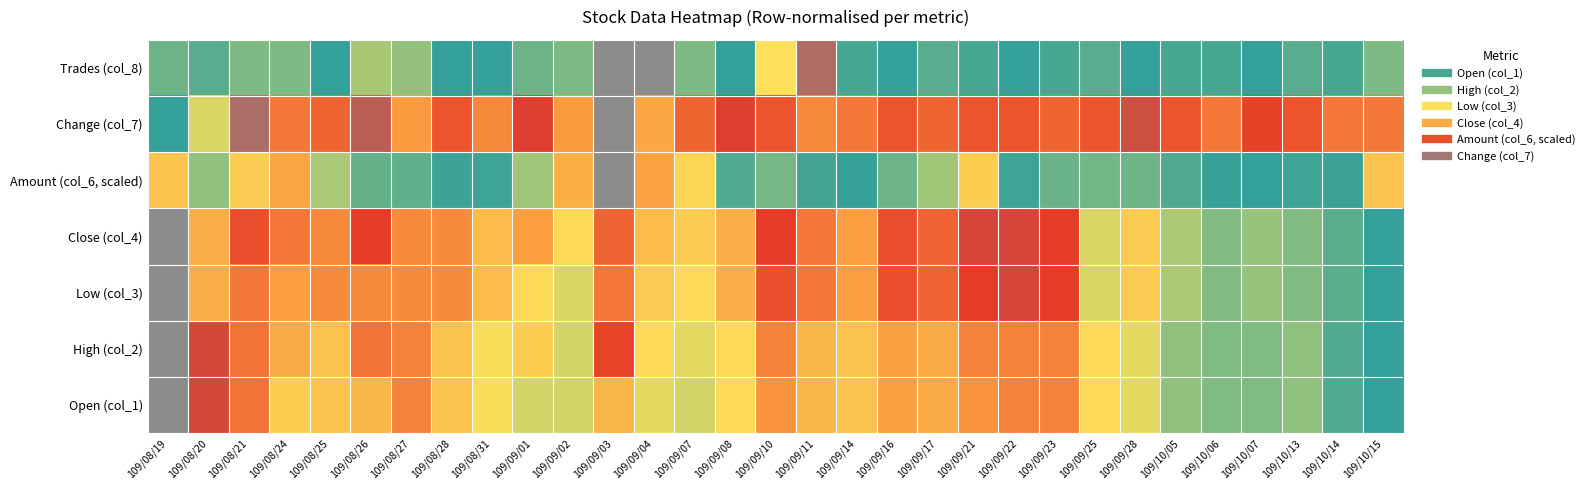

Reading left to right, what are all the values shown in this chart?

Open (col_1): 109/08/19=1.0	109/08/20=0.8	109/08/21=0.7	109/08/24=0.5	109/08/25=0.5	109/08/26=0.5	109/08/27=0.6	109/08/28=0.5	109/08/31=0.4	109/09/01=0.3	109/09/02=0.3	109/09/03=0.5	109/09/04=0.4	109/09/07=0.3	109/09/08=0.4	109/09/10=0.6	109/09/11=0.5	109/09/14=0.5	109/09/16=0.6	109/09/17=0.5	109/09/21=0.6	109/09/22=0.6	109/09/23=0.6	109/09/25=0.4	109/09/28=0.4	109/10/05=0.2	109/10/06=0.2	109/10/07=0.2	109/10/13=0.2	109/10/14=0.1	109/10/15=0.0
High (col_2): 109/08/19=1.0	109/08/20=0.8	109/08/21=0.7	109/08/24=0.5	109/08/25=0.5	109/08/26=0.7	109/08/27=0.6	109/08/28=0.5	109/08/31=0.4	109/09/01=0.5	109/09/02=0.3	109/09/03=0.8	109/09/04=0.4	109/09/07=0.4	109/09/08=0.4	109/09/10=0.6	109/09/11=0.5	109/09/14=0.5	109/09/16=0.6	109/09/17=0.5	109/09/21=0.6	109/09/22=0.6	109/09/23=0.6	109/09/25=0.4	109/09/28=0.4	109/10/05=0.2	109/10/06=0.2	109/10/07=0.2	109/10/13=0.2	109/10/14=0.1	109/10/15=0.0
Low (col_3): 109/08/19=1.0	109/08/20=0.5	109/08/21=0.7	109/08/24=0.6	109/08/25=0.6	109/08/26=0.6	109/08/27=0.6	109/08/28=0.6	109/08/31=0.5	109/09/01=0.4	109/09/02=0.3	109/09/03=0.7	109/09/04=0.5	109/09/07=0.4	109/09/08=0.5	109/09/10=0.8	109/09/11=0.7	109/09/14=0.6	109/09/16=0.8	109/09/17=0.7	109/09/21=0.8	109/09/22=0.8	109/09/23=0.8	109/09/25=0.3	109/09/28=0.5	109/10/05=0.2	109/10/06=0.2	109/10/07=0.2	109/10/13=0.2	109/10/14=0.1	109/10/15=0.0
Close (col_4): 109/08/19=1.0	109/08/20=0.5	109/08/21=0.8	109/08/24=0.7	109/08/25=0.6	109/08/26=0.8	109/08/27=0.6	109/08/28=0.6	109/08/31=0.5	109/09/01=0.6	109/09/02=0.4	109/09/03=0.7	109/09/04=0.5	109/09/07=0.5	109/09/08=0.5	109/09/10=0.8	109/09/11=0.7	109/09/14=0.6	109/09/16=0.8	109/09/17=0.7	109/09/21=0.8	109/09/22=0.8	109/09/23=0.8	109/09/25=0.3	109/09/28=0.5	109/10/05=0.2	109/10/06=0.2	109/10/07=0.2	109/10/13=0.2	109/10/14=0.1	109/10/15=0.0
Amount (col_6, scaled): 109/08/19=0.5	109/08/20=0.2	109/08/21=0.5	109/08/24=0.6	109/08/25=0.2	109/08/26=0.1	109/08/27=0.1	109/08/28=0.0	109/08/31=0.0	109/09/01=0.2	109/09/02=0.5	109/09/03=1.0	109/09/04=0.6	109/09/07=0.4	109/09/08=0.1	109/09/10=0.1	109/09/11=0.0	109/09/14=0.0	109/09/16=0.1	109/09/17=0.2	109/09/21=0.5	109/09/22=0.0	109/09/23=0.1	109/09/25=0.1	109/09/28=0.1	109/10/05=0.1	109/10/06=0.0	109/10/07=0.0	109/10/13=0.0	109/10/14=0.0	109/10/15=0.5
Change (col_7): 109/08/19=0.0	109/08/20=0.3	109/08/21=0.9	109/08/24=0.7	109/08/25=0.7	109/08/26=0.9	109/08/27=0.6	109/08/28=0.7	109/08/31=0.6	109/09/01=0.8	109/09/02=0.6	109/09/03=1.0	109/09/04=0.6	109/09/07=0.7	109/09/08=0.8	109/09/10=0.7	109/09/11=0.6	109/09/14=0.7	109/09/16=0.7	109/09/17=0.7	109/09/21=0.7	109/09/22=0.7	109/09/23=0.7	109/09/25=0.7	109/09/28=0.9	109/10/05=0.7	109/10/06=0.7	109/10/07=0.8	109/10/13=0.7	109/10/14=0.7	109/10/15=0.7
Trades (col_8): 109/08/19=0.1	109/08/20=0.1	109/08/21=0.2	109/08/24=0.2	109/08/25=0.0	109/08/26=0.2	109/08/27=0.2	109/08/28=0.0	109/08/31=0.0	109/09/01=0.1	109/09/02=0.2	109/09/03=1.0	109/09/04=1.0	109/09/07=0.2	109/09/08=0.0	109/09/10=0.4	109/09/11=0.9	109/09/14=0.0	109/09/16=0.0	109/09/17=0.1	109/09/21=0.0	109/09/22=0.0	109/09/23=0.0	109/09/25=0.1	109/09/28=0.0	109/10/05=0.0	109/10/06=0.0	109/10/07=0.0	109/10/13=0.1	109/10/14=0.0	109/10/15=0.2